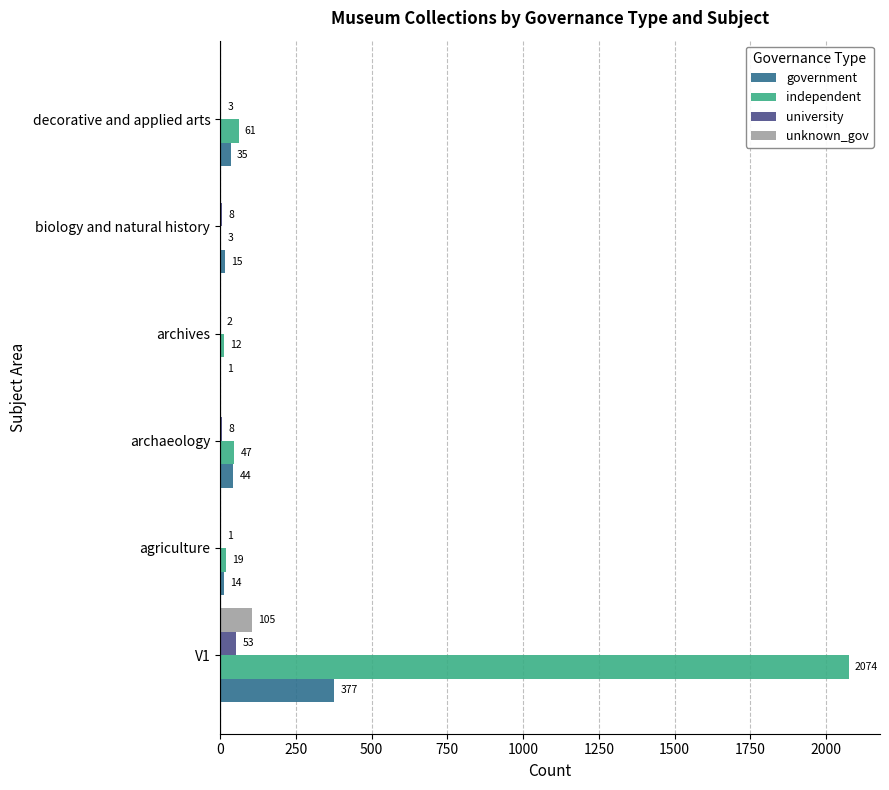

Which series has the widest spread of values?

independent